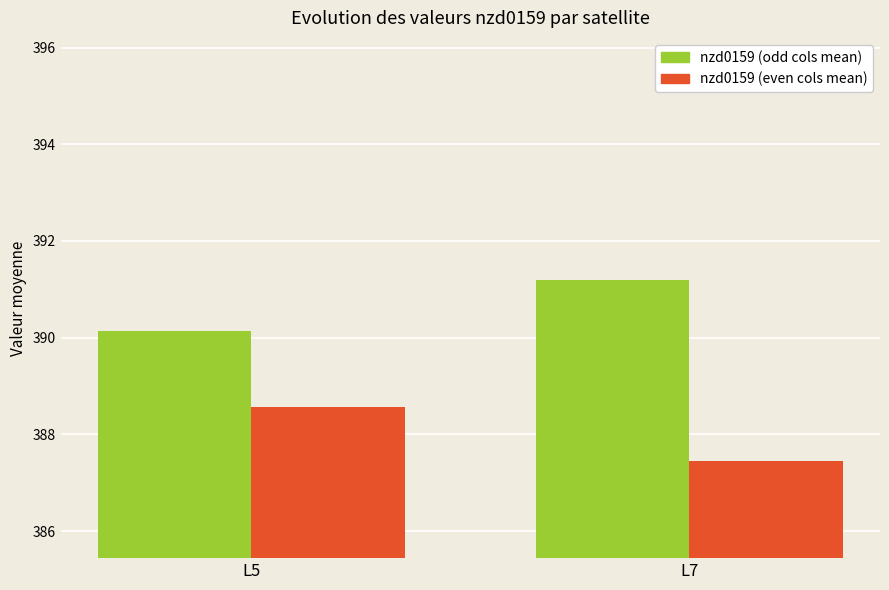

The value of nzd0159 (odd cols mean) at L5 is 227.4. True or false?

False